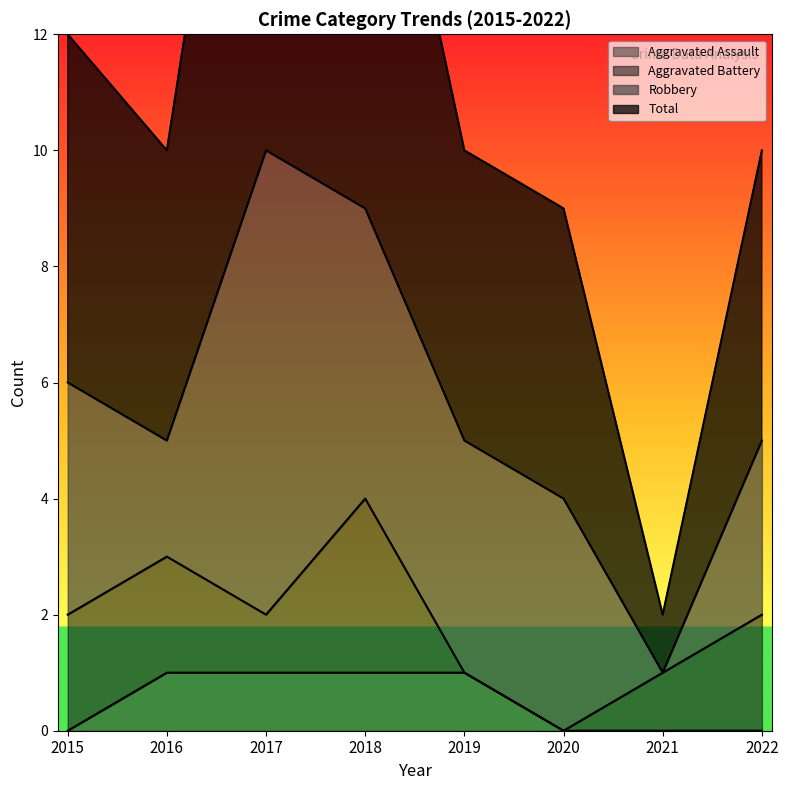

What is the total value across all series at 2020?

9